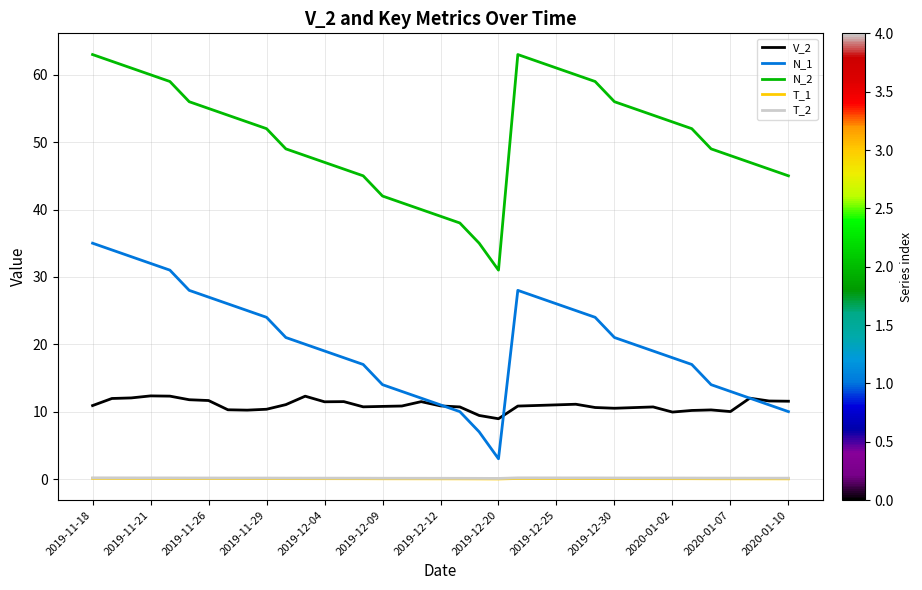

What is the maximum value shown in the chart?

63.0